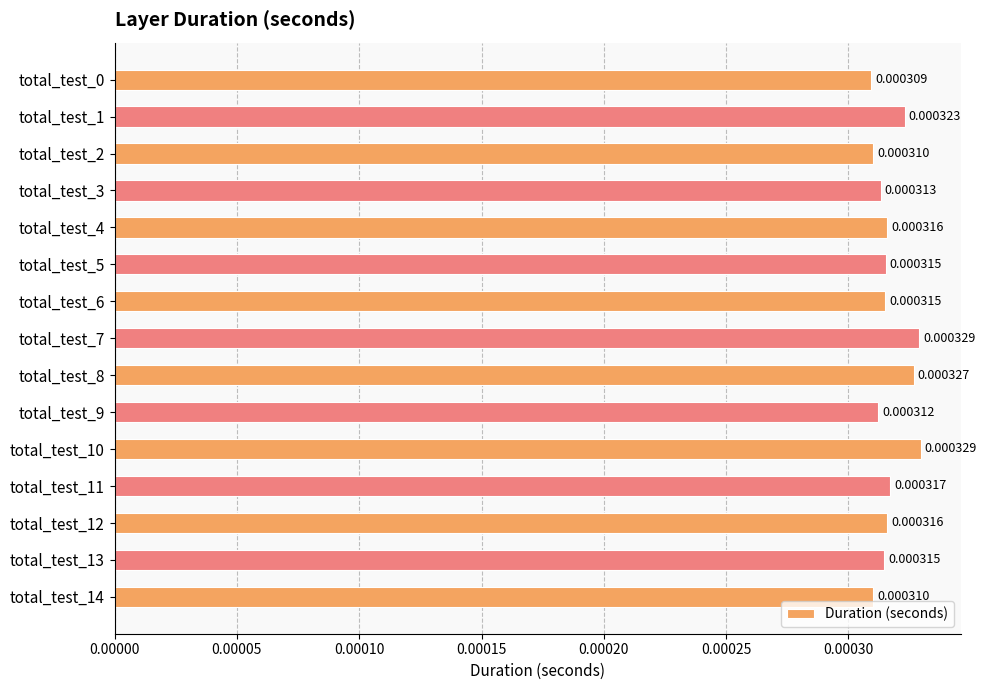

Which has a higher value, total_test_12 or total_test_14?

total_test_12